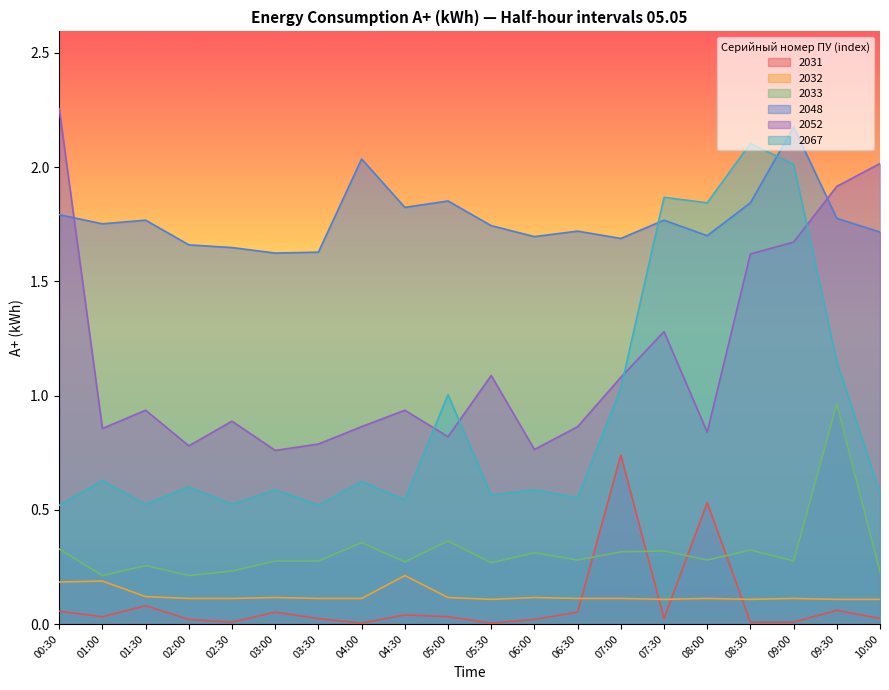

Reading left to right, list all the values displayed in this chart.

2031: 0.1	0.0	0.1	0.0	0.0	0.1	0.0	0.0	0.0	0.0	0.0	0.0	0.1	0.7	0.0	0.5	0.0	0.0	0.1	0.0
2032: 0.2	0.2	0.1	0.1	0.1	0.1	0.1	0.1	0.2	0.1	0.1	0.1	0.1	0.1	0.1	0.1	0.1	0.1	0.1	0.1
2033: 0.3	0.2	0.3	0.2	0.2	0.3	0.3	0.4	0.3	0.4	0.3	0.3	0.3	0.3	0.3	0.3	0.3	0.3	1.0	0.2
2048: 1.8	1.8	1.8	1.7	1.6	1.6	1.6	2.0	1.8	1.9	1.7	1.7	1.7	1.7	1.8	1.7	1.8	2.2	1.8	1.7
2052: 2.3	0.9	0.9	0.8	0.9	0.8	0.8	0.9	0.9	0.8	1.1	0.8	0.9	1.1	1.3	0.8	1.6	1.7	1.9	2.0
2067: 0.5	0.6	0.5	0.6	0.5	0.6	0.5	0.6	0.5	1.0	0.6	0.6	0.6	1.0	1.9	1.8	2.1	2.0	1.1	0.6